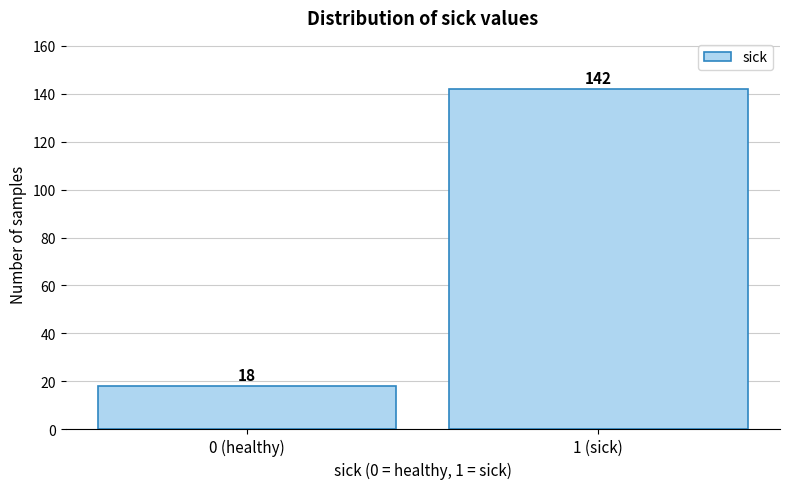

Reading left to right, list all the values displayed in this chart.

18	142